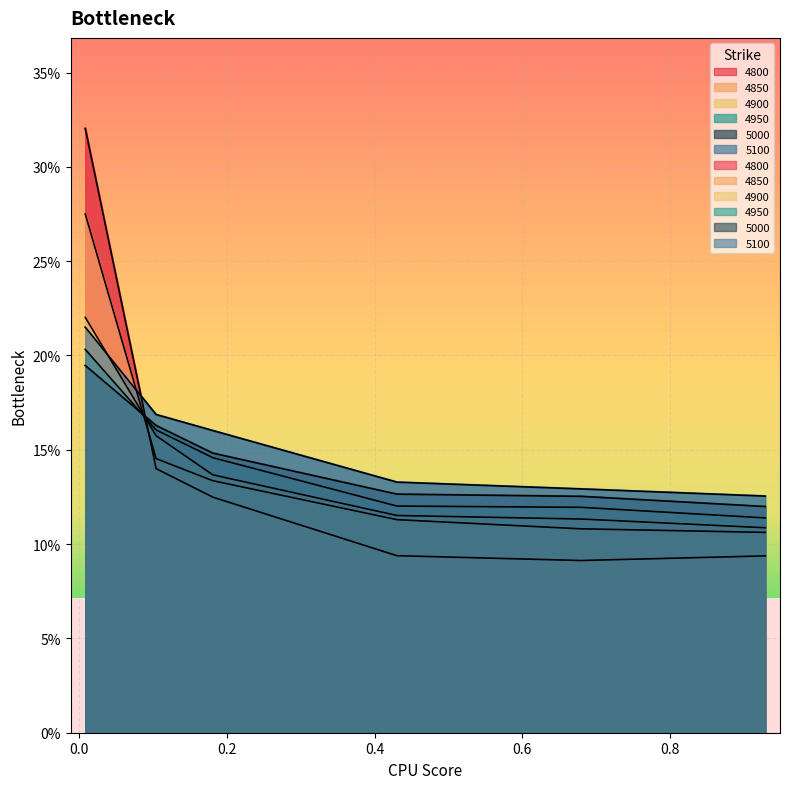

What is the greatest value displayed?

0.3